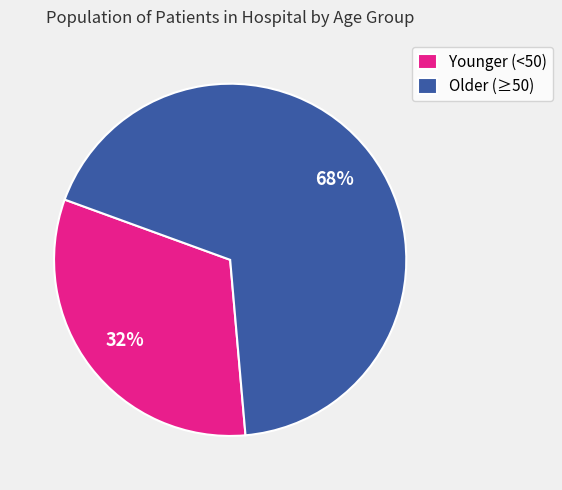

True or false: Younger (<50) accounts for 32% of the total.

True